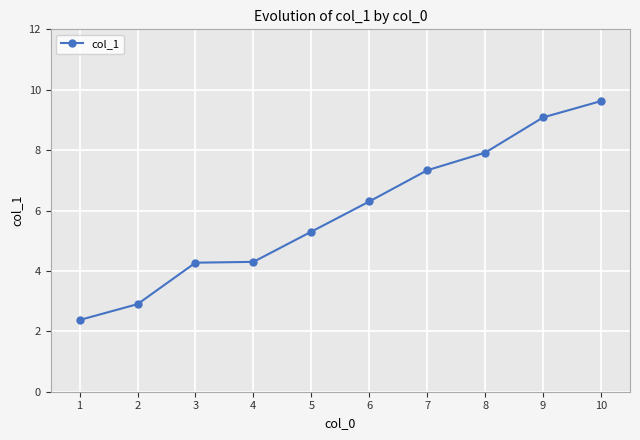

How many values are below 6?

5